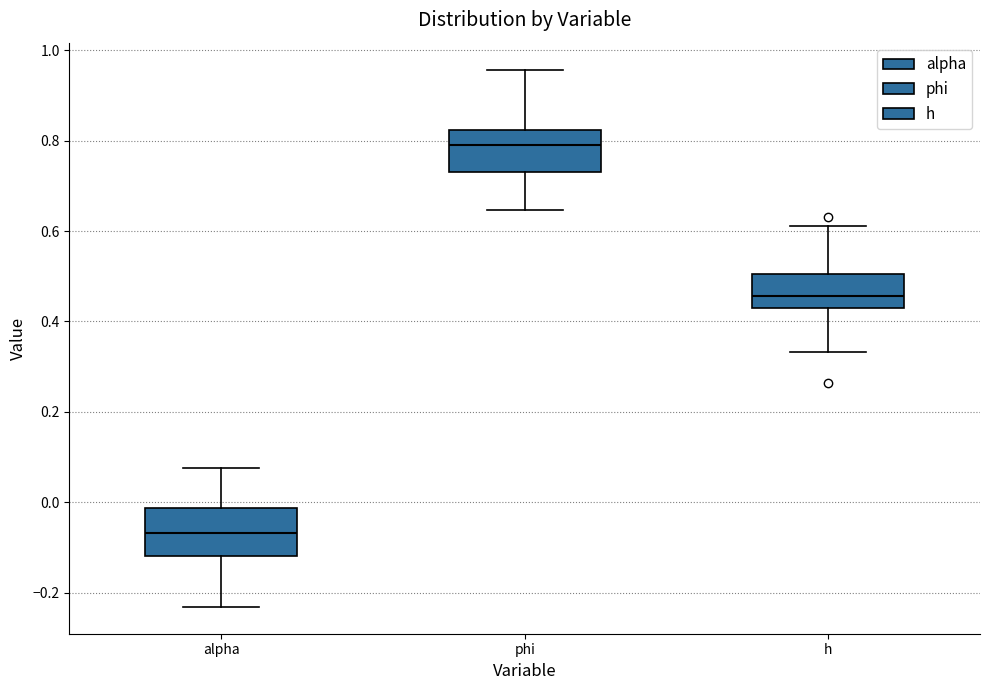

Where does the upper whisker of the box for h end on the y-axis? The values are not printed on the chart, so give them approximately, as read against the axis.

0.62